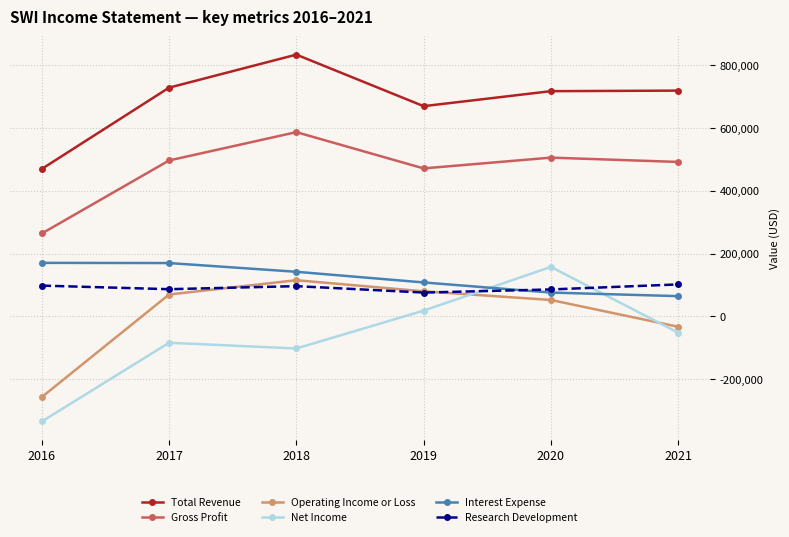

What is the value of the Operating Income or Loss point at the 1st from the left?

-256600